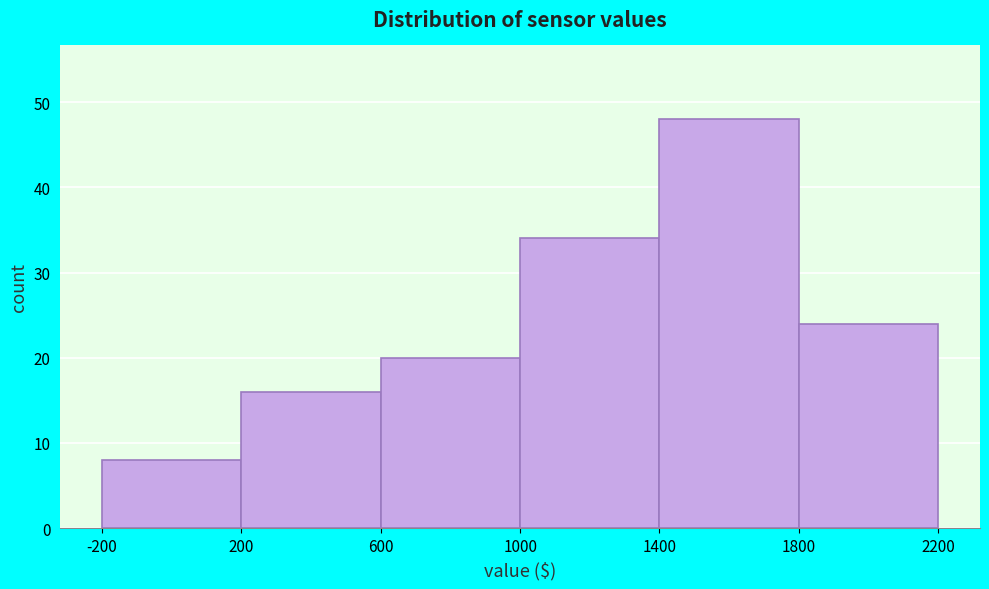

Reading left to right, transcribe this chart: for each bar, give the range it covers on the x-axis and its height. The values are not printed on the chart, so give them approximately, as read against the axis.

-200 to 200: 8
200 to 600: 16
600 to 1000: 20
1000 to 1400: 34
1400 to 1800: 48
1800 to 2200: 24